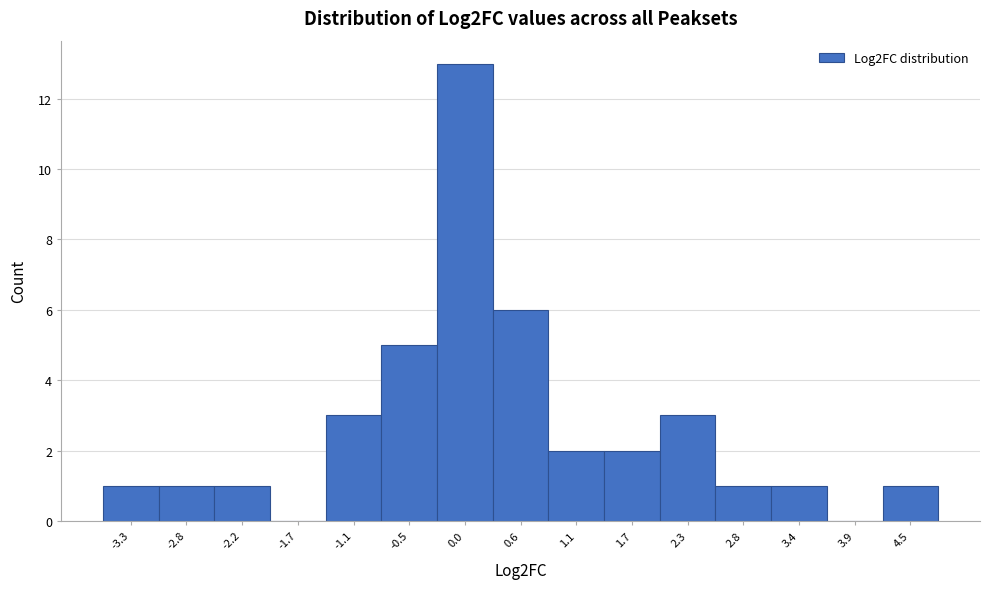

How tall is the bar that spans -3.1 to -2.5 on the x-axis? Neither the bar edges nor the heights are printed on the chart, so give them approximately, as read against the axes.

1